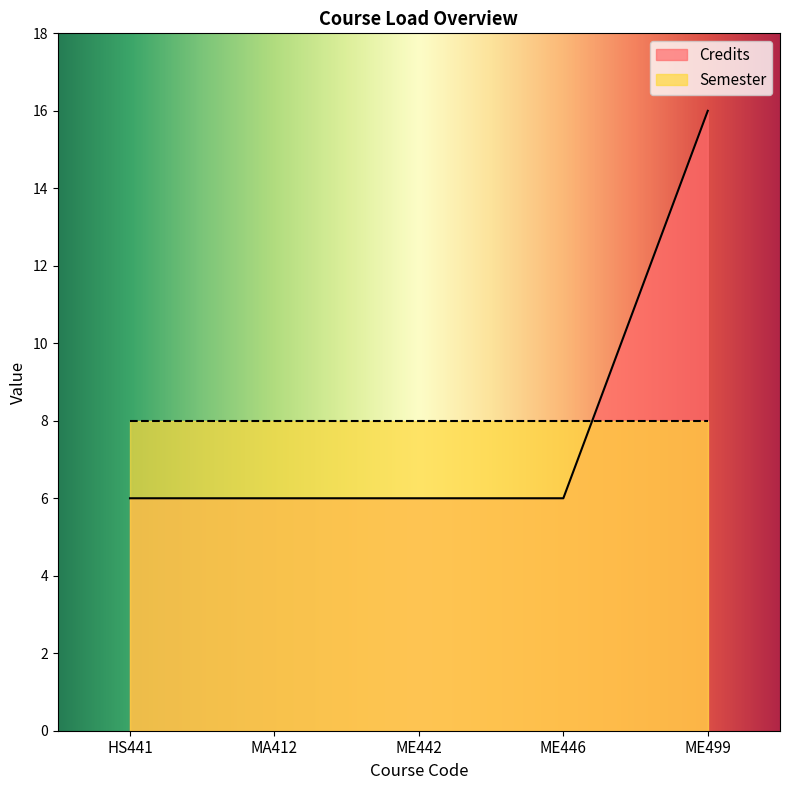

Reading left to right, list all the values displayed in this chart.

6	6	6	6	16